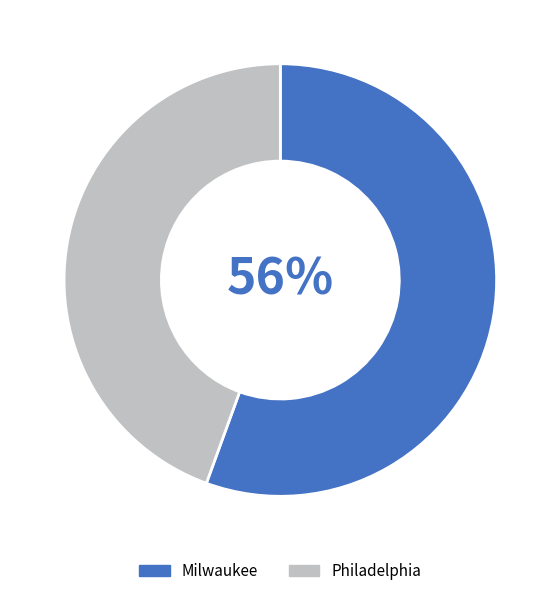

Approximately how many times larger is the value at Philadelphia compared to Milwaukee?

0.8